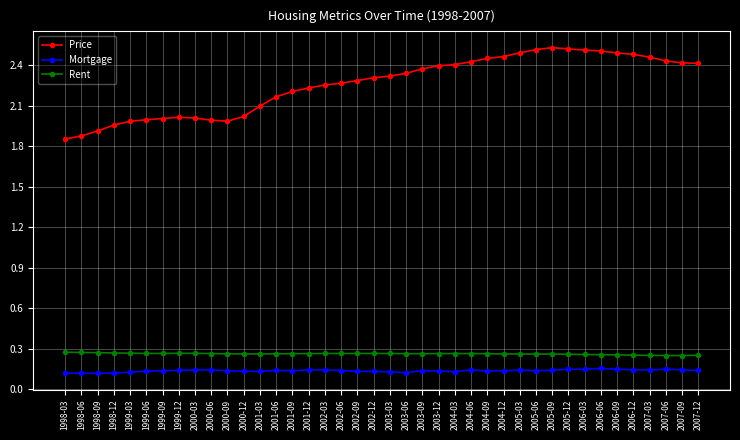

Which series changed the most between 1999-03 and 2007-06?

Price